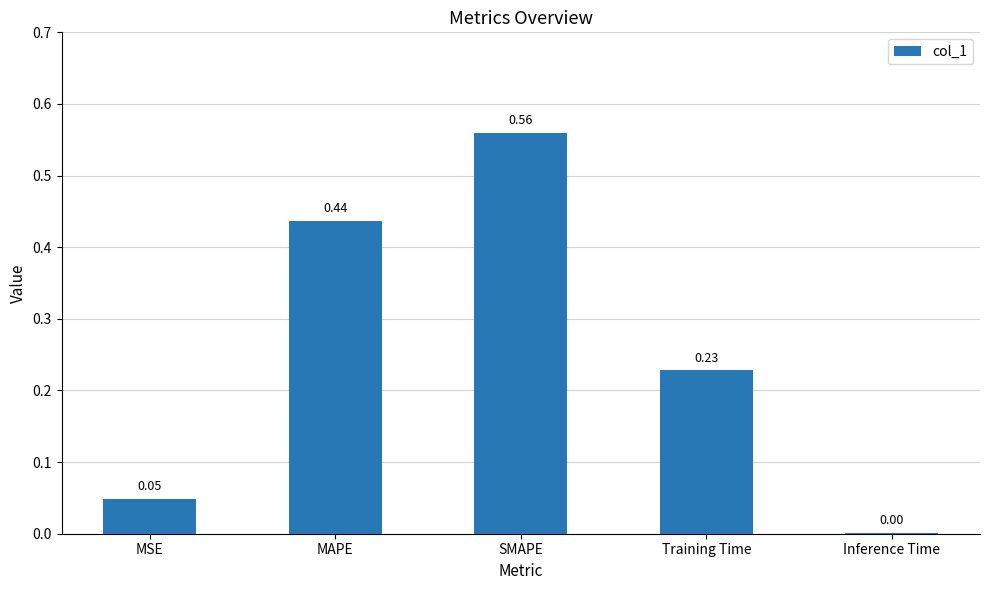

What is the change in value from MAPE to Inference Time?

-0.4